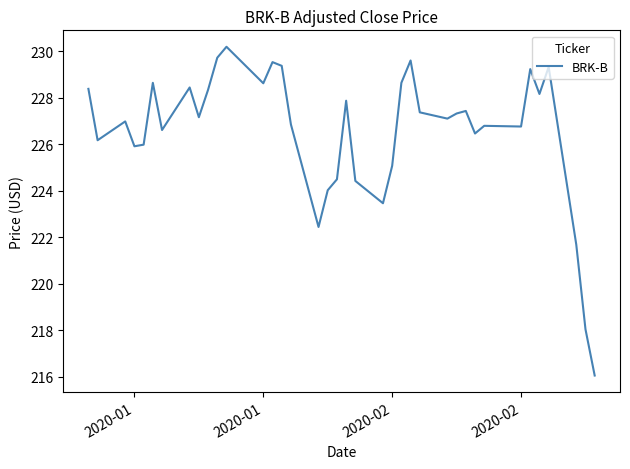

How many lines are shown in the chart?

1